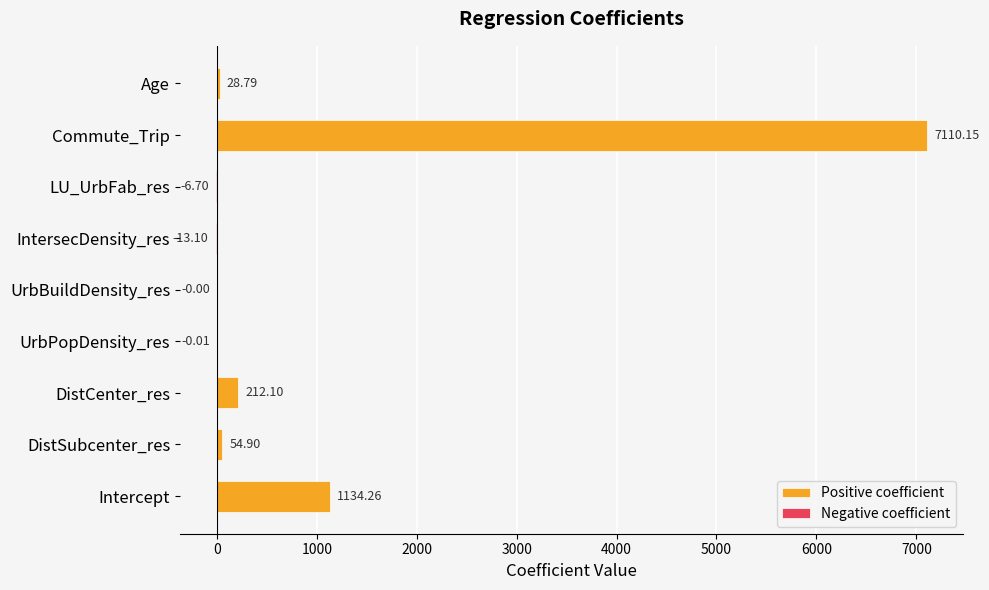

How many categories are shown in the chart?

9